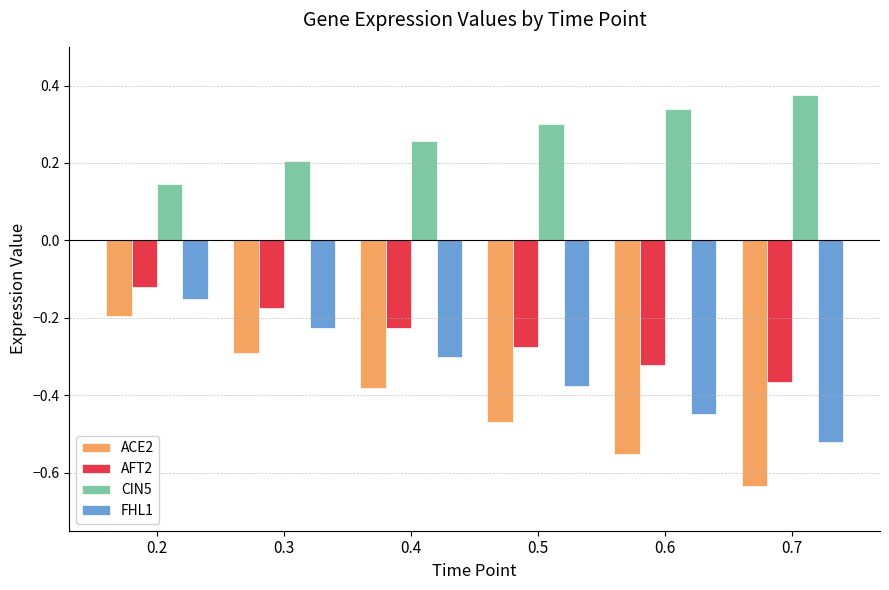

List the series in order of their peak value, highest first.

CIN5, AFT2, FHL1, ACE2